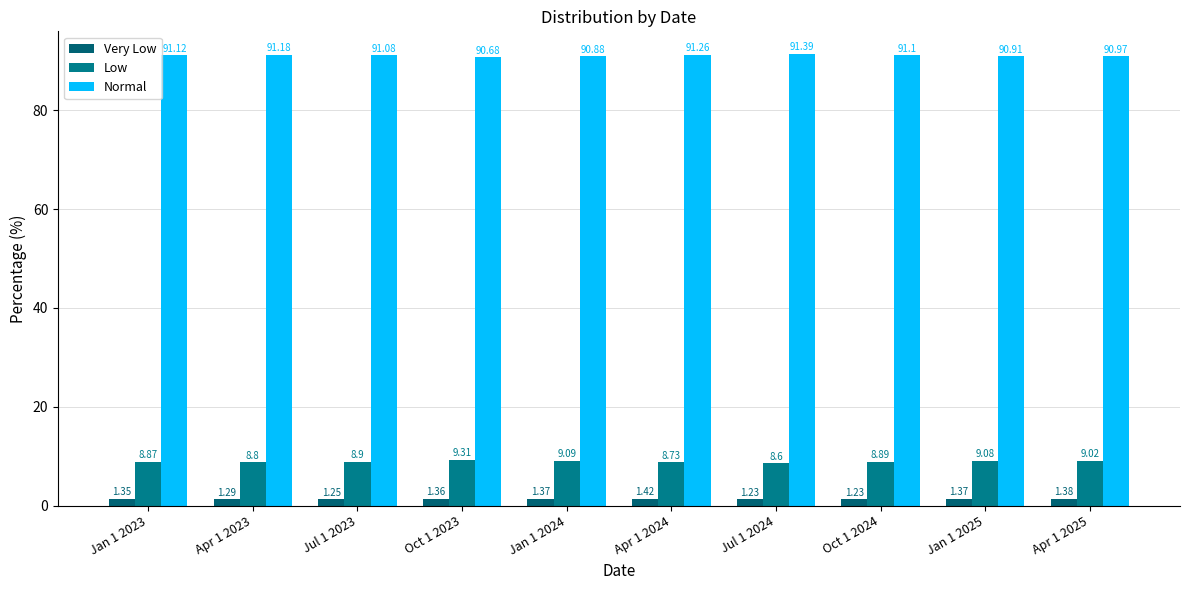

Reading left to right, what are all the values shown in this chart?

Very Low: 1.4	1.3	1.2	1.4	1.4	1.4	1.2	1.2	1.4	1.4
Low: 8.9	8.8	8.9	9.3	9.1	8.7	8.6	8.9	9.1	9.0
Normal: 91.1	91.2	91.1	90.7	90.9	91.3	91.4	91.1	90.9	91.0